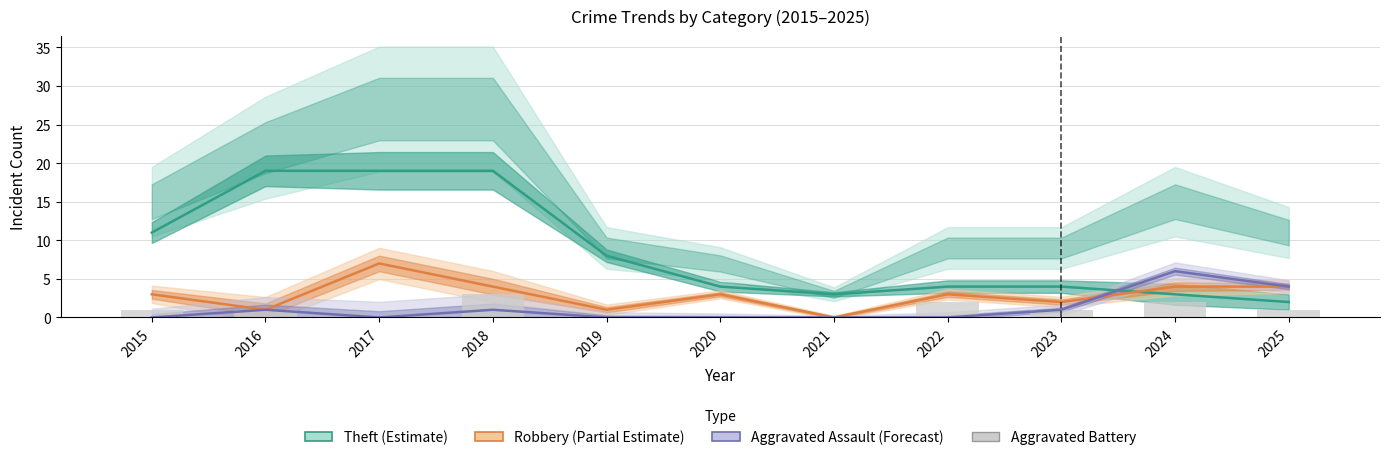

Where does the Robbery (Partial Estimate) series first go above 3?

2017